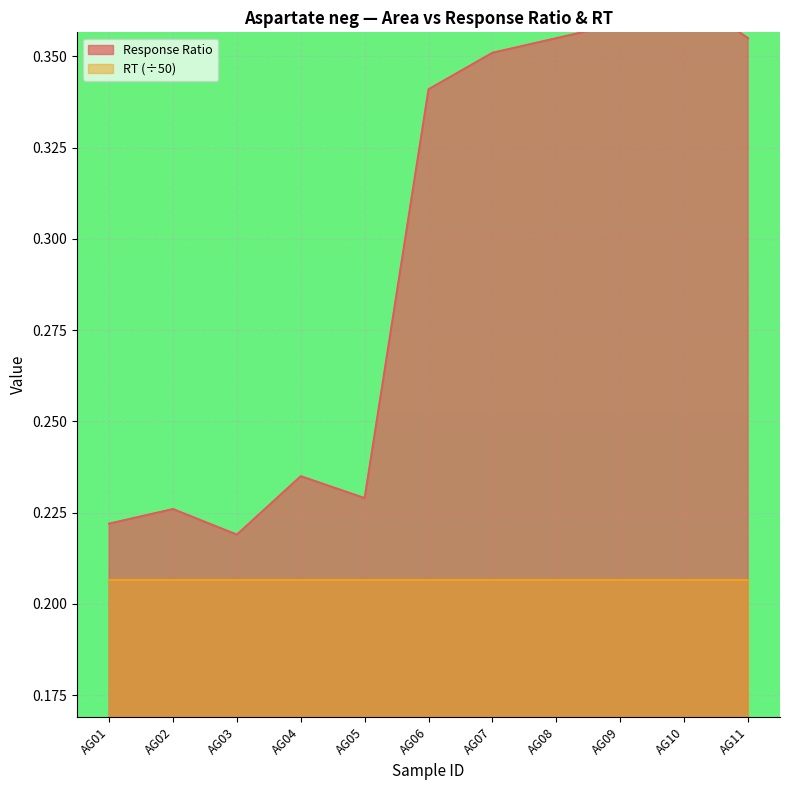

Which has a higher value, AG05 or AG09?

AG09